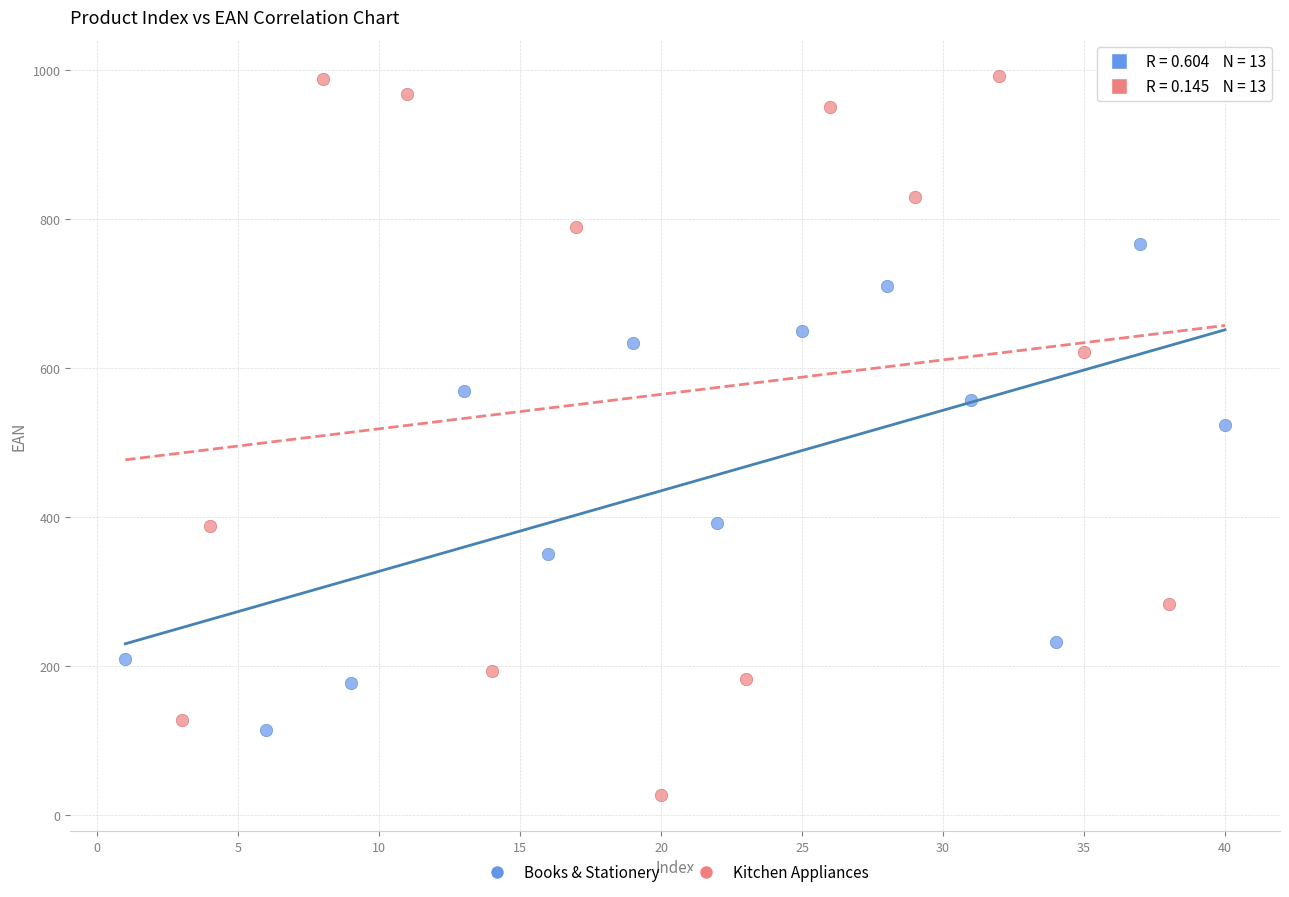

Which series contains the highest Y value?

Kitchen Appliances